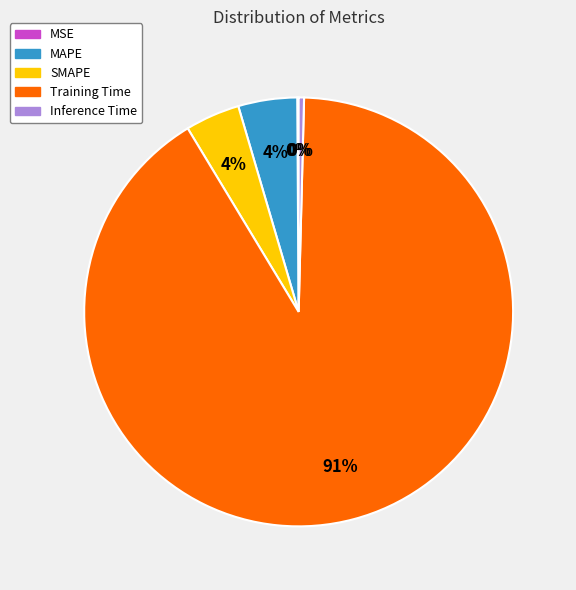

Which category has the biggest portion of the pie?

Training Time